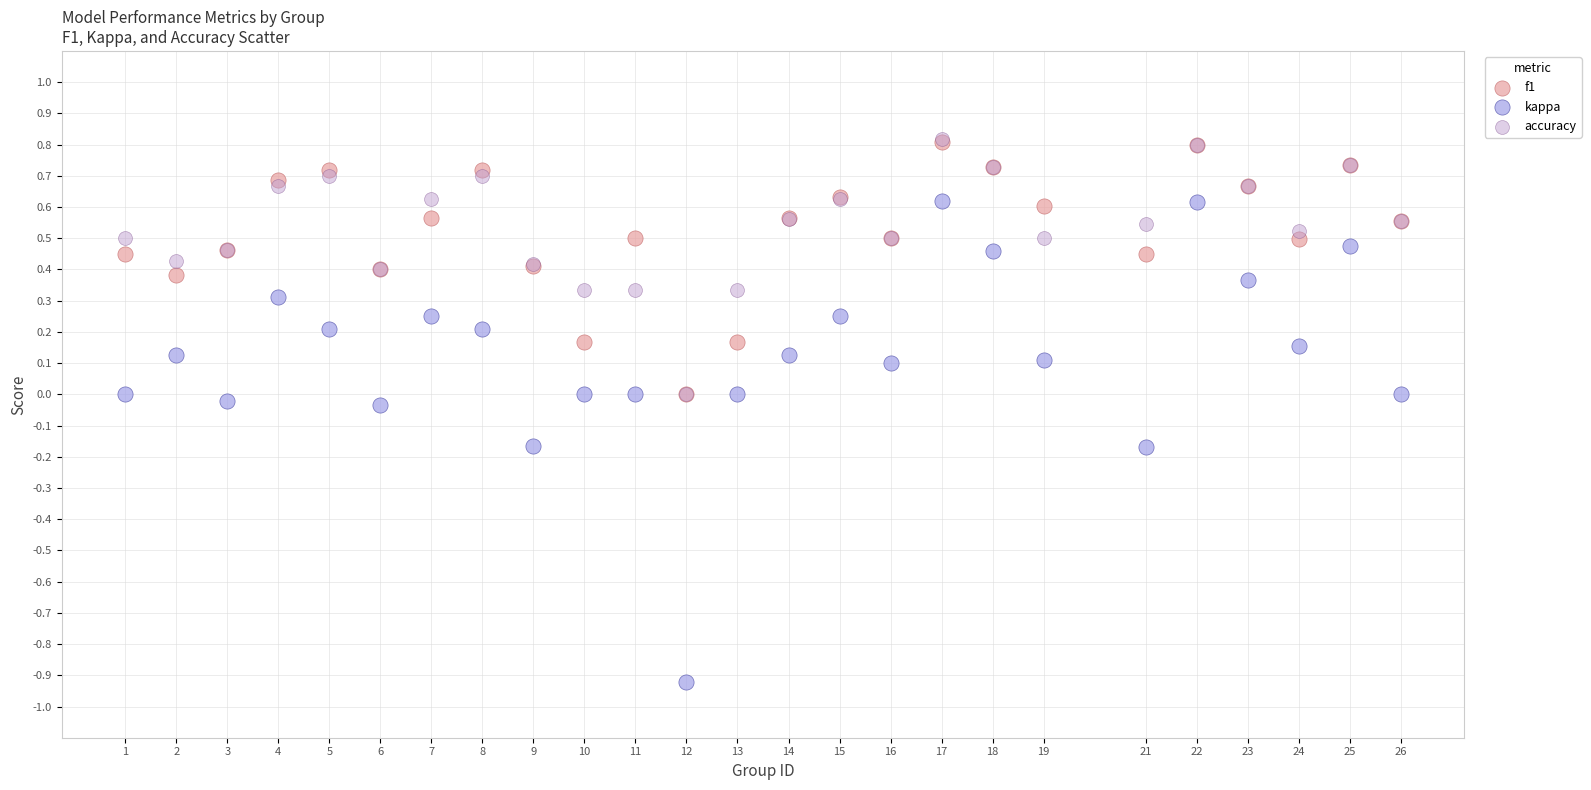

What are all the series names shown in the legend?

f1, kappa, accuracy